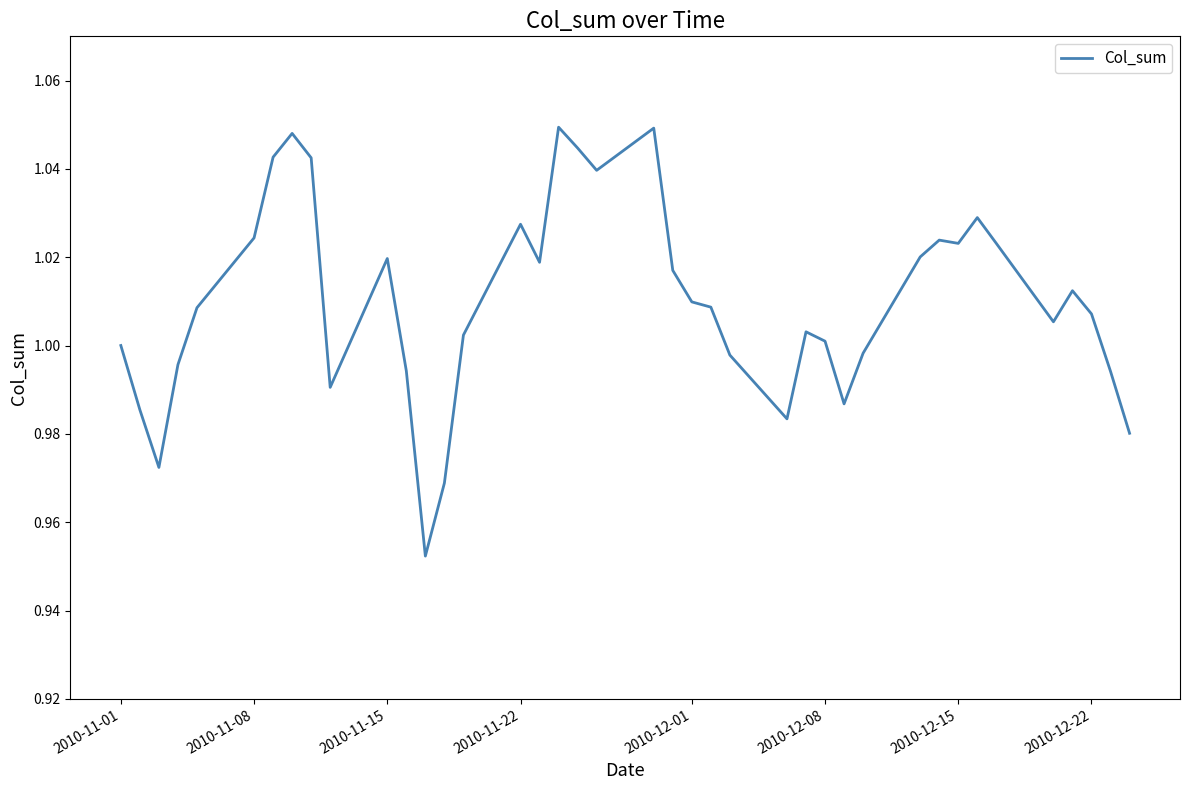

How many lines are shown in the chart?

1